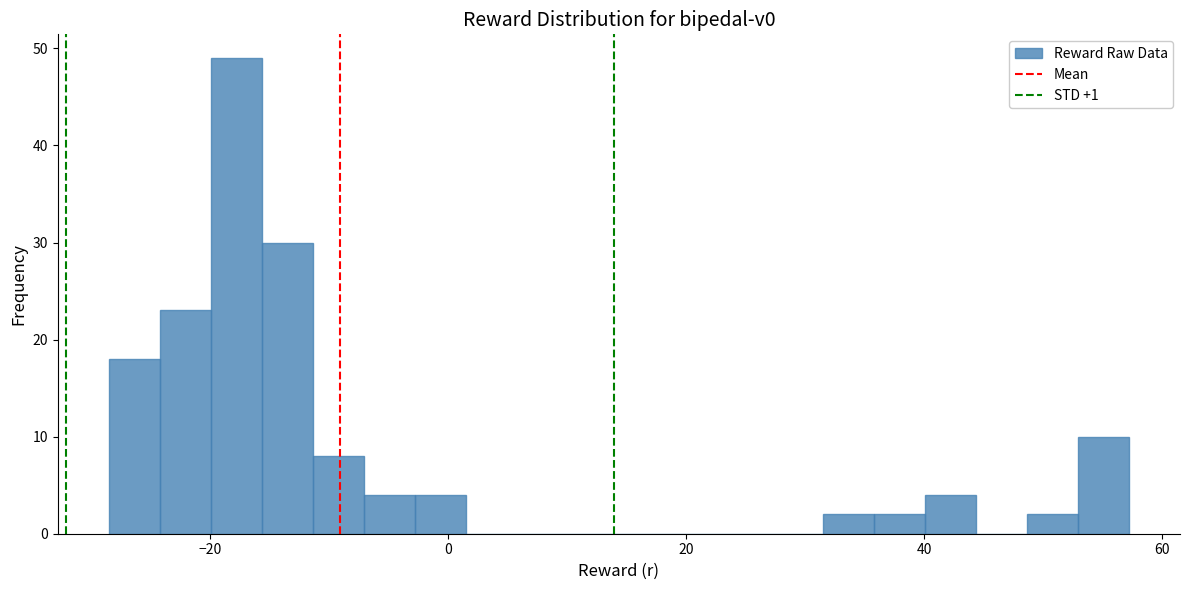

Around what value on the x-axis is the tallest bar? Give the approximate position of its centre, as read against the axis.

-18